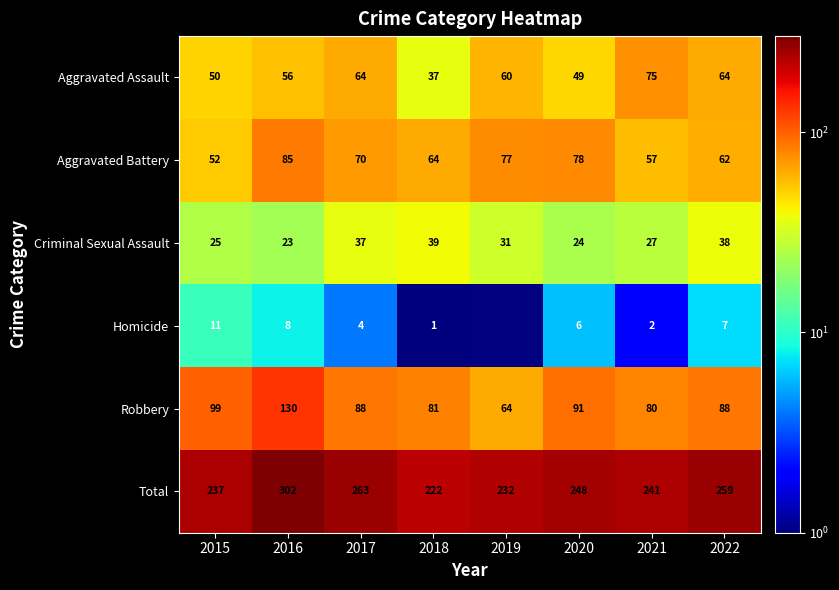

At which label does Aggravated Battery reach its minimum?

2015